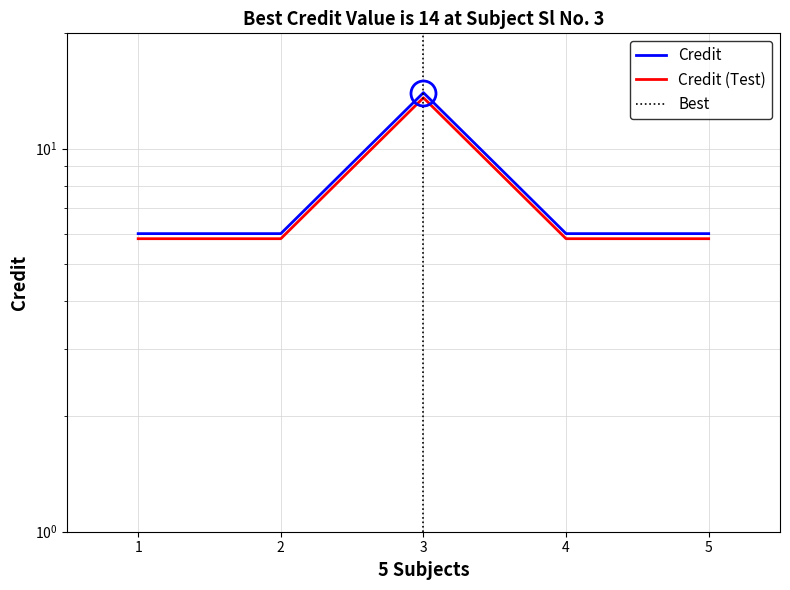

What is the sum of the values at 4 and 3?

20